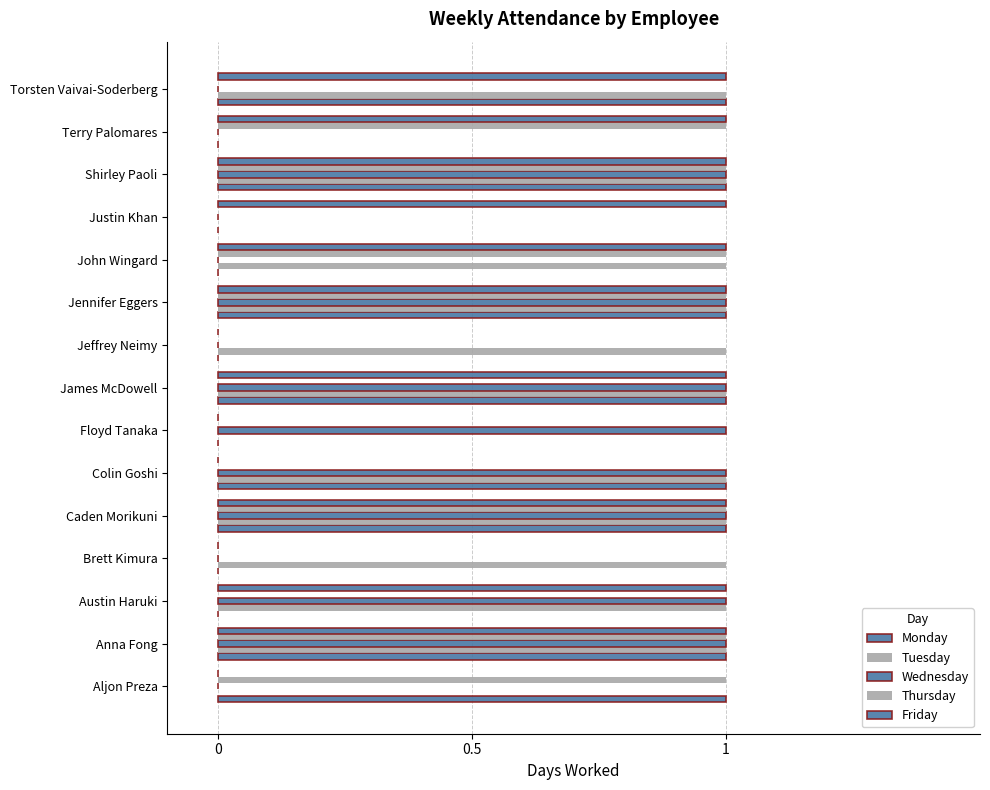

How many categories are shown in the chart?

15